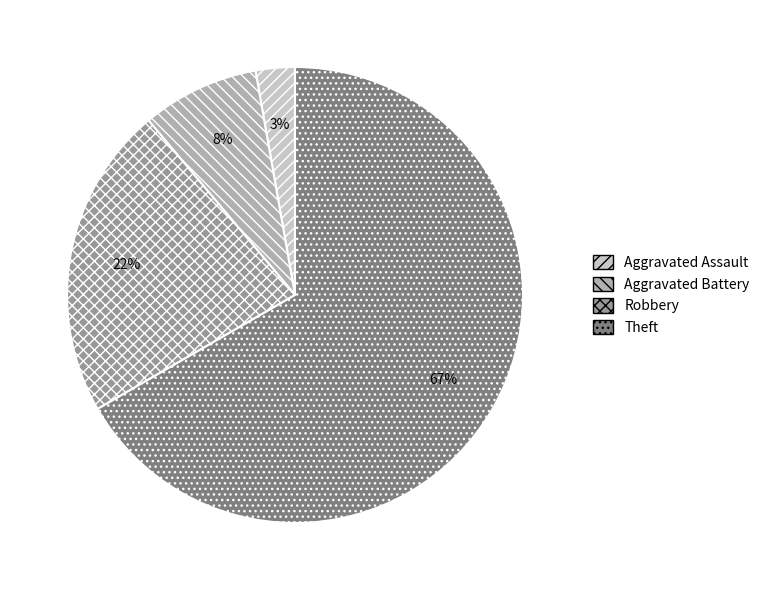

Count the number of slices in the pie.

4